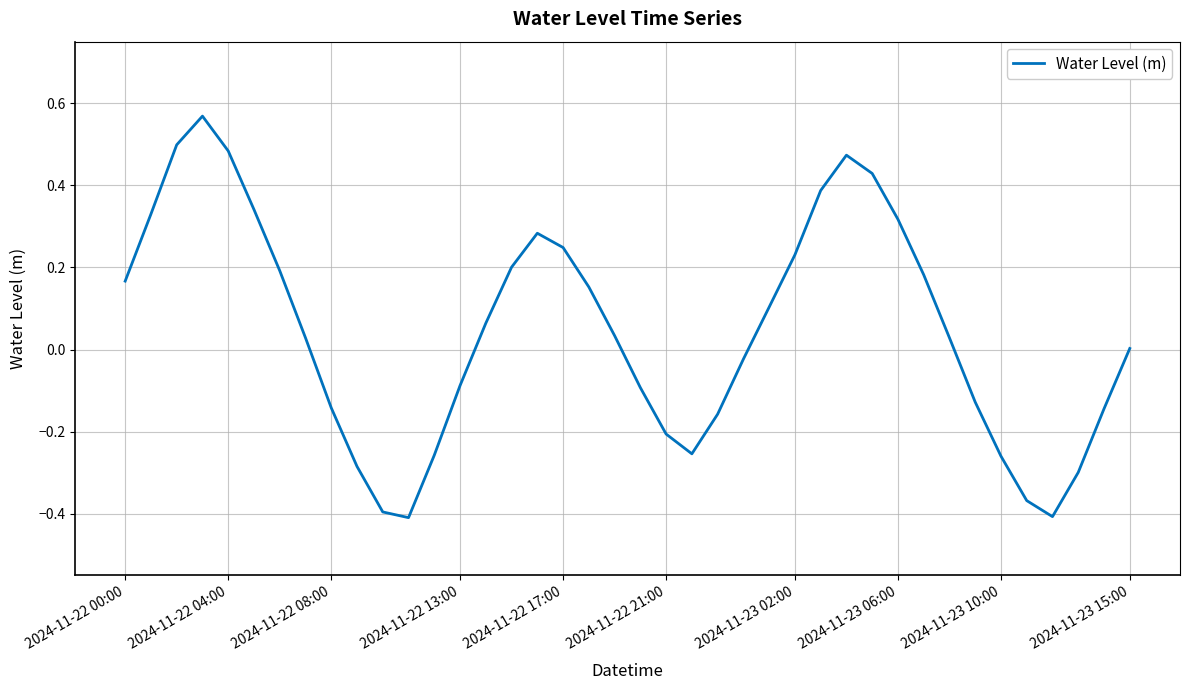

What is the difference between the maximum and minimum values?

1.0